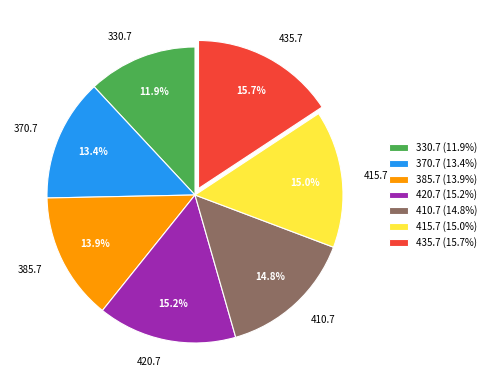

Is there a majority slice in this chart?

No